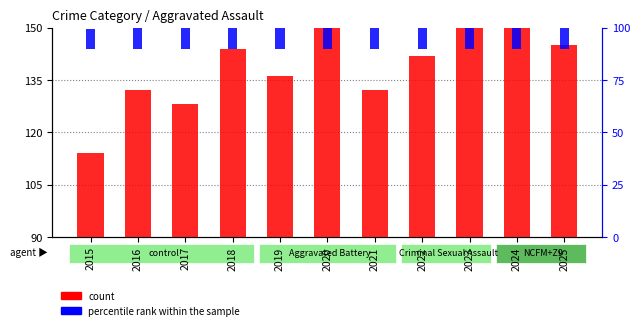

Is it true that percentile rank within the sample equals 25.5 at 2024?

True